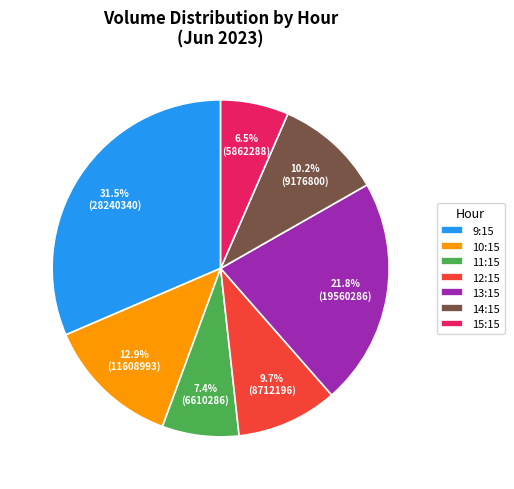

Does 9:15 account for over 50% of the chart?

No